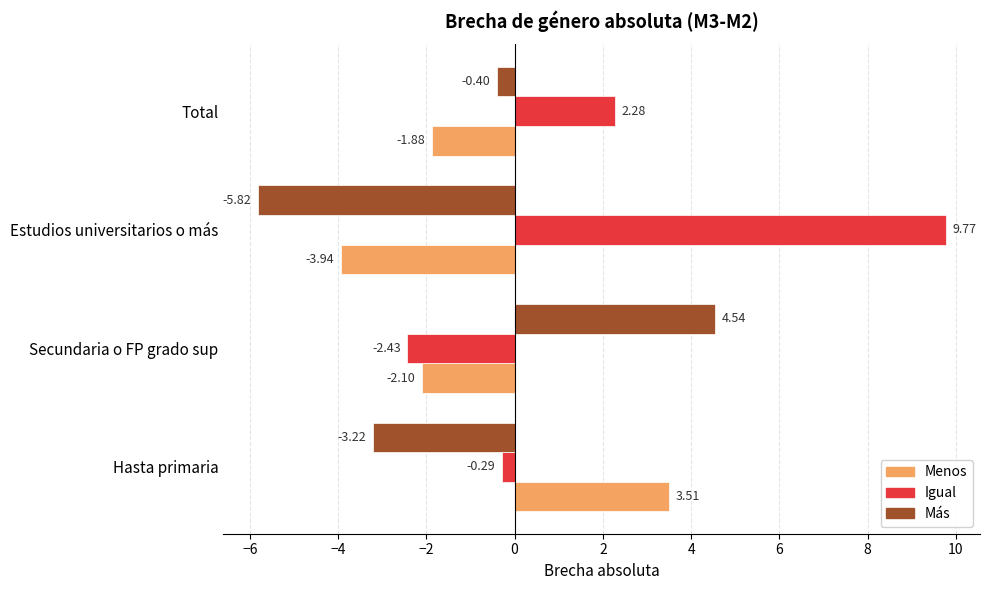

What is the minimum value shown in the chart?

-5.8